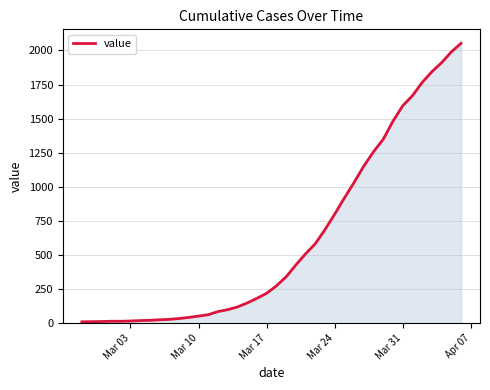

What is the difference between the maximum and minimum values?

2042